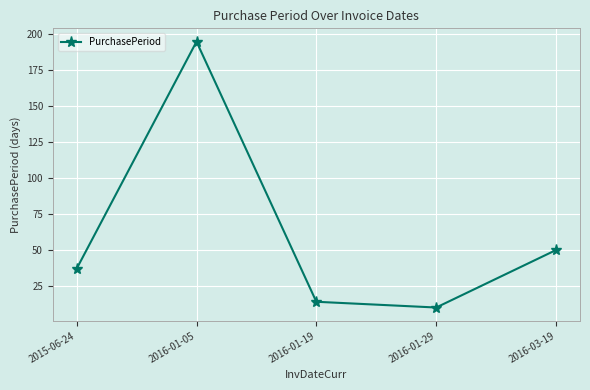

What is the label of the 4th point from the left?

2016-01-29